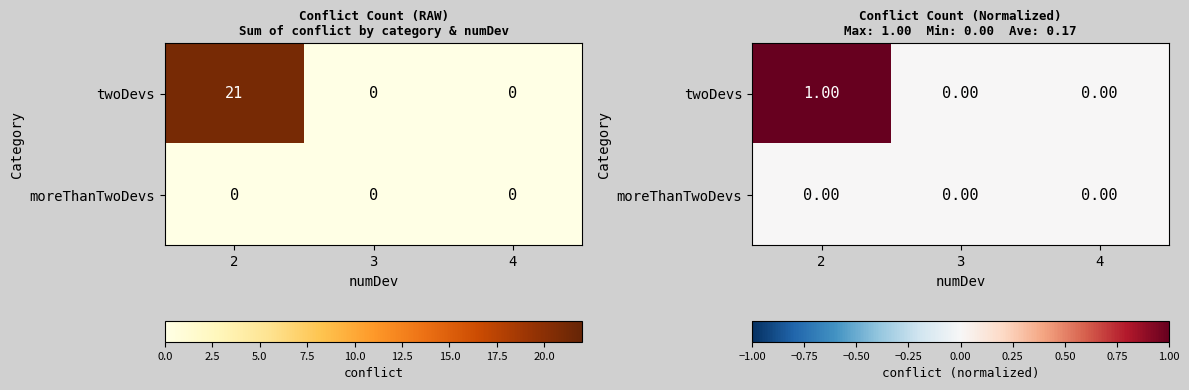

At which category is the sum across all series the highest?

2